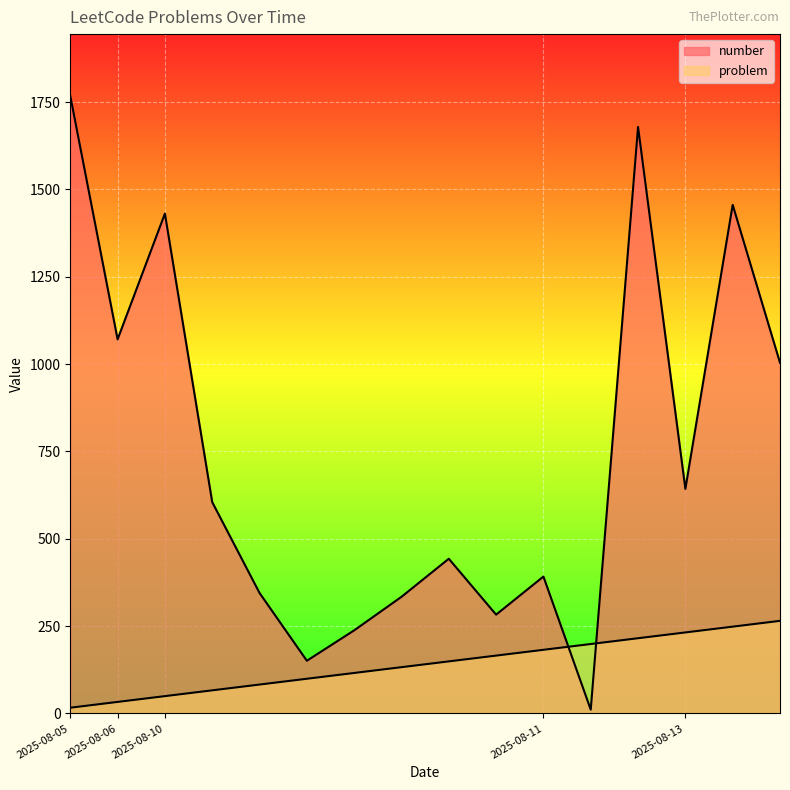

The value of number at 2025-08-13 is 267.9. True or false?

False